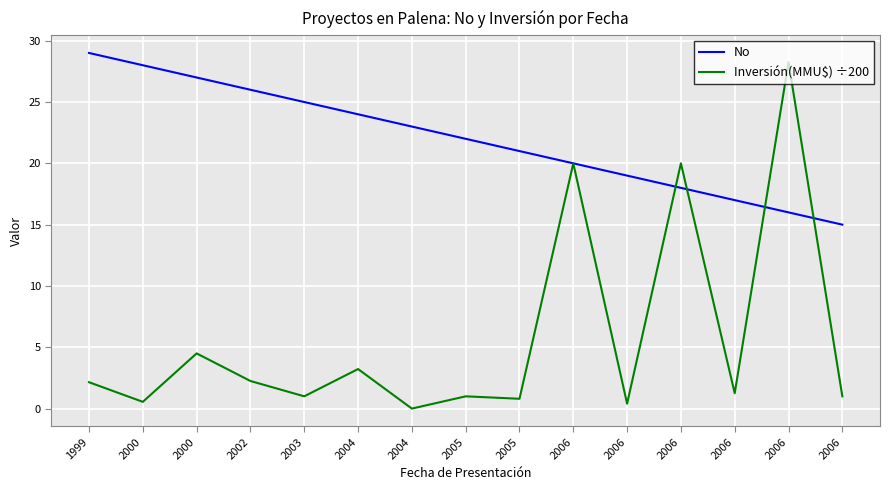

Read the Inversión(MMU$) ÷200 value at 2002.

2.2